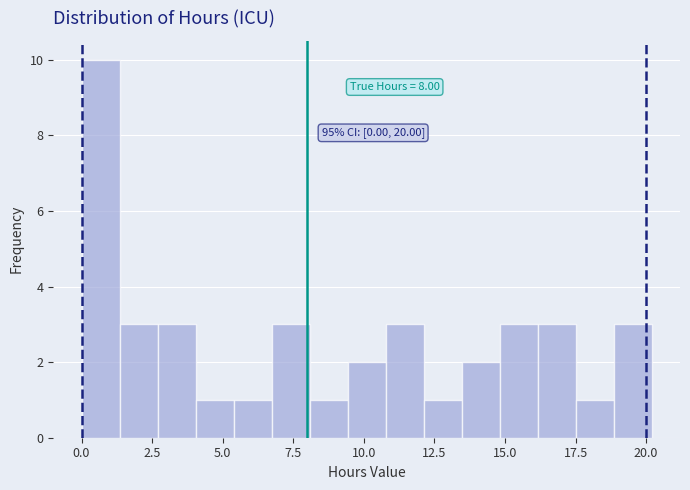

Around what value on the x-axis is the tallest bar? Give the approximate position of its centre, as read against the axis.

0.5